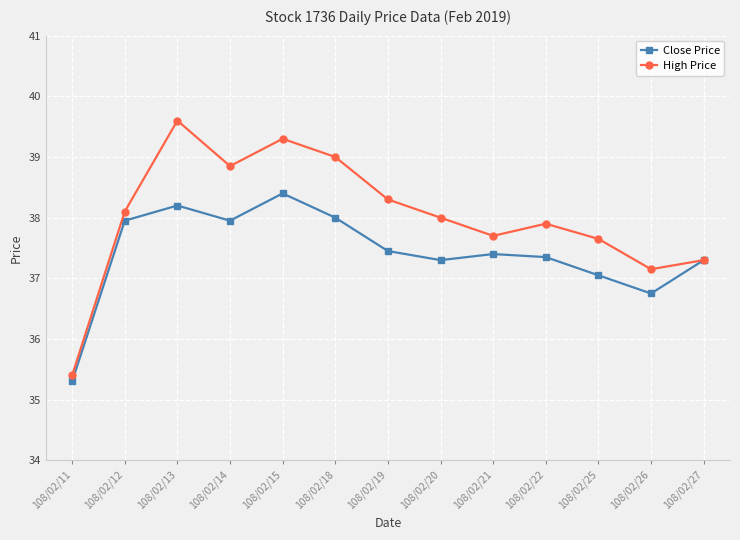

Which series changed the most between 108/02/15 and 108/02/25?

High Price